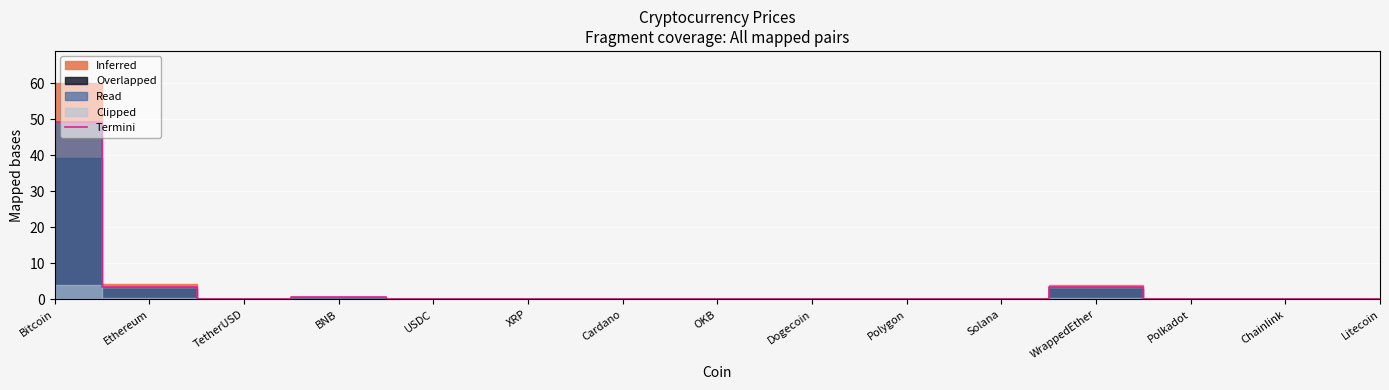

What is the label of the 5th point from the left?

USDC